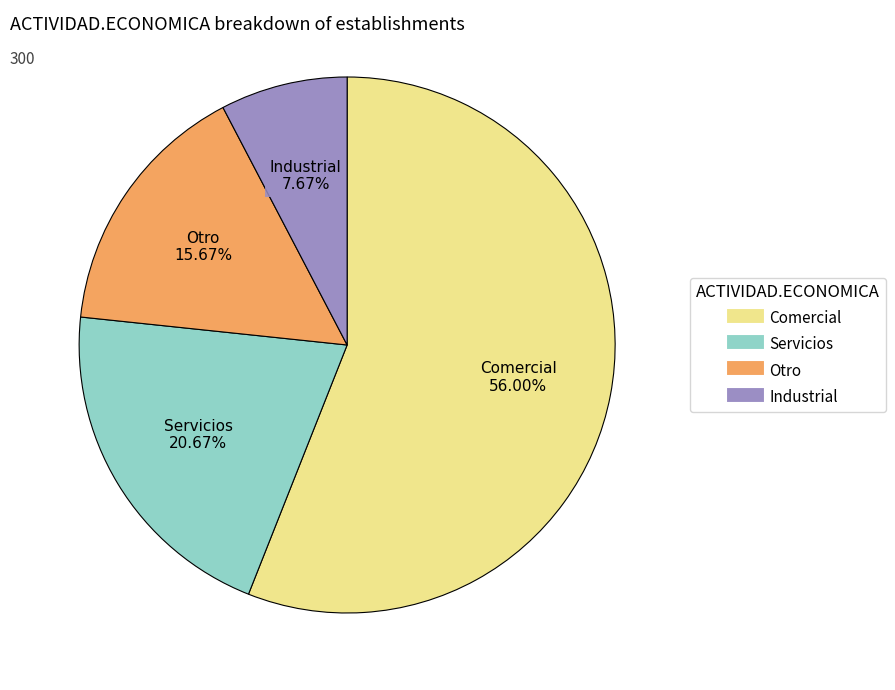

Which slice is the smallest?

Industrial